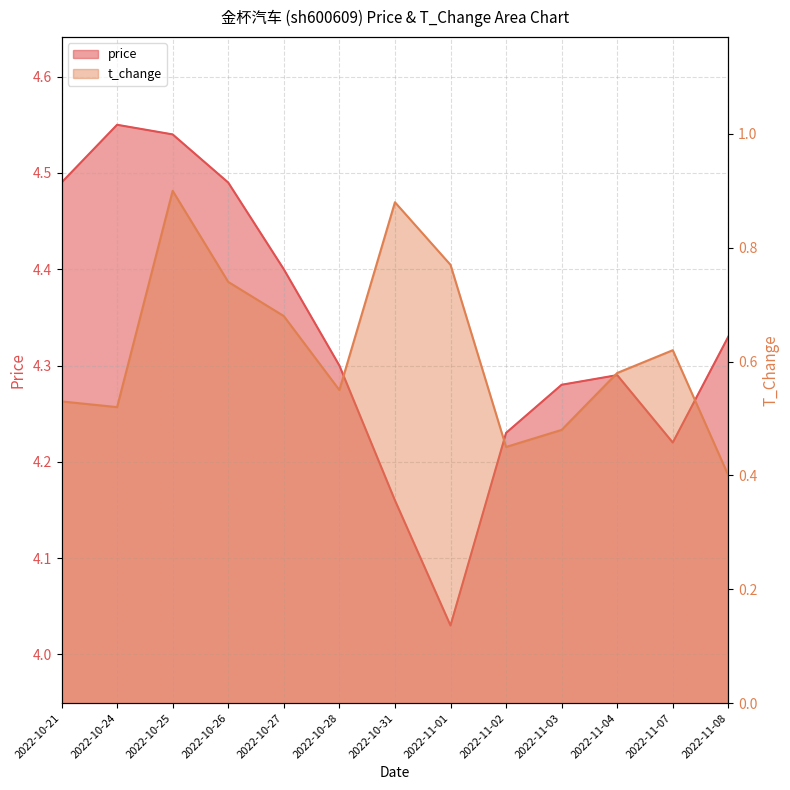

What is the maximum value for t_change?

0.9